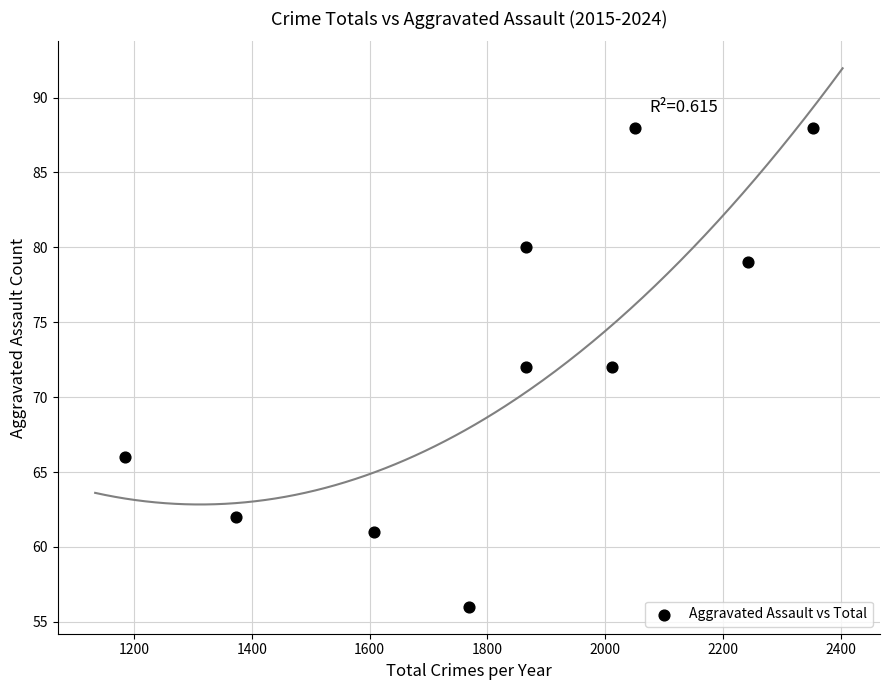

What is the average X value?

1832